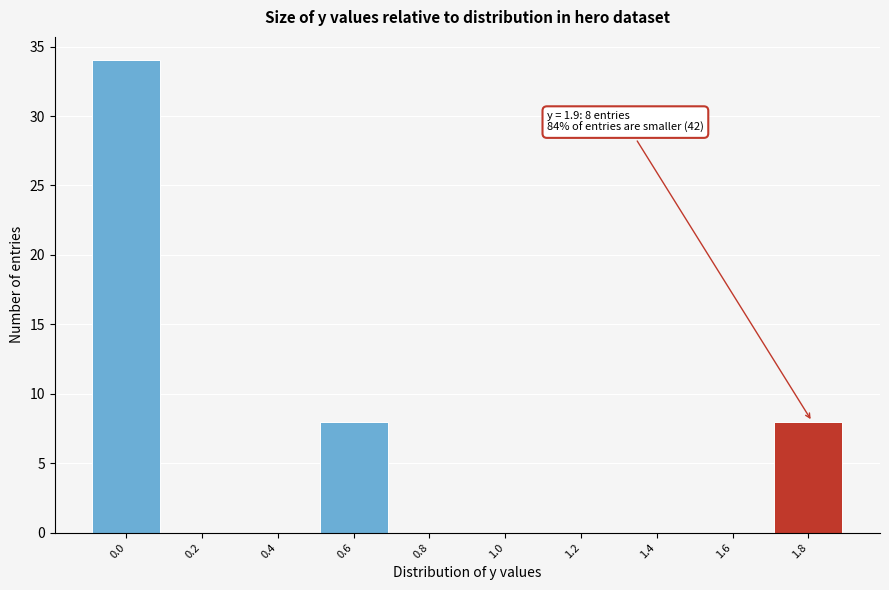

Reading left to right, transcribe all the data shown in this chart.

0.0=34	0.2=0	0.4=0	0.6=8	0.8=0	1.0=0	1.2=0	1.4=0	1.6=0	1.8=8